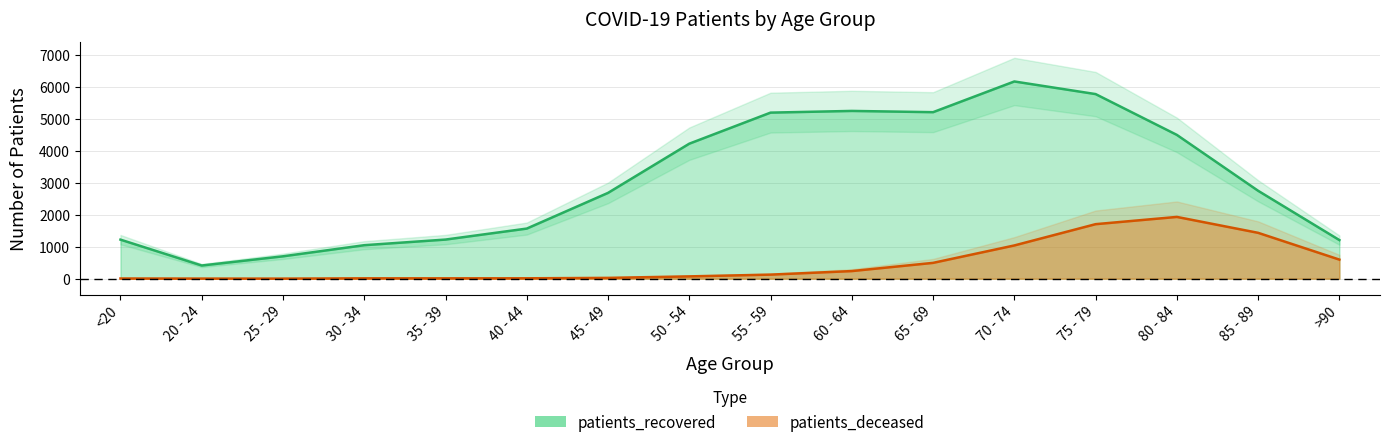

At how many categories does at least one series exceed 971?

14